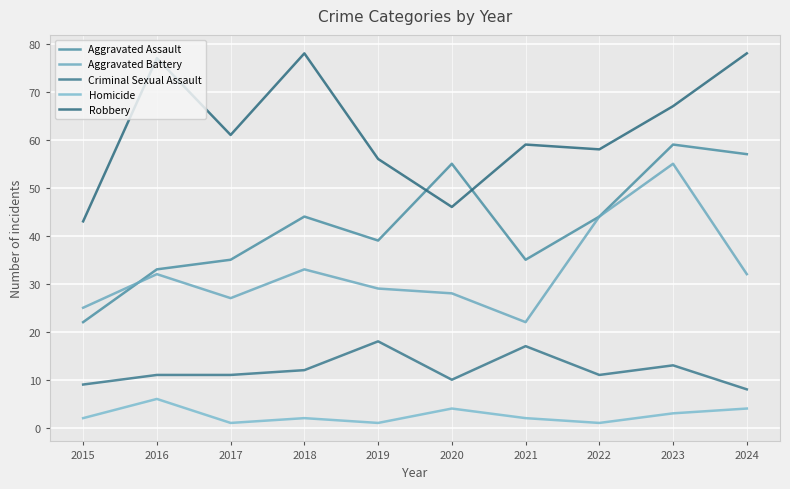

What is the average value of the Homicide series?

3